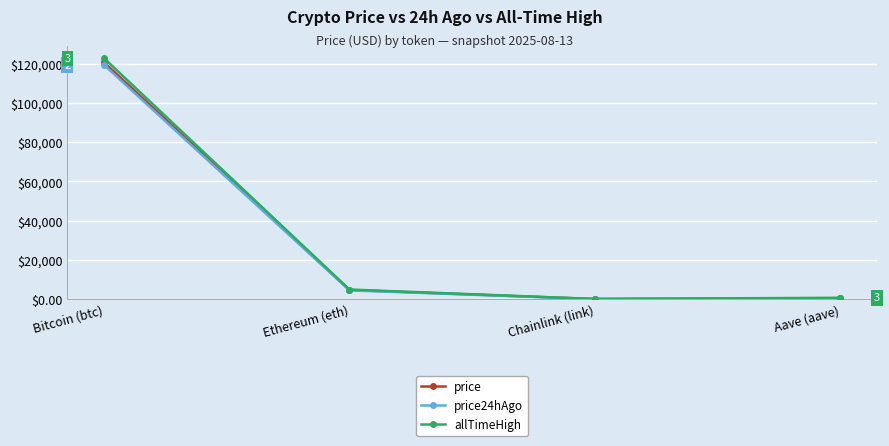

List the series in order of their peak value, highest first.

allTimeHigh, price, price24hAgo